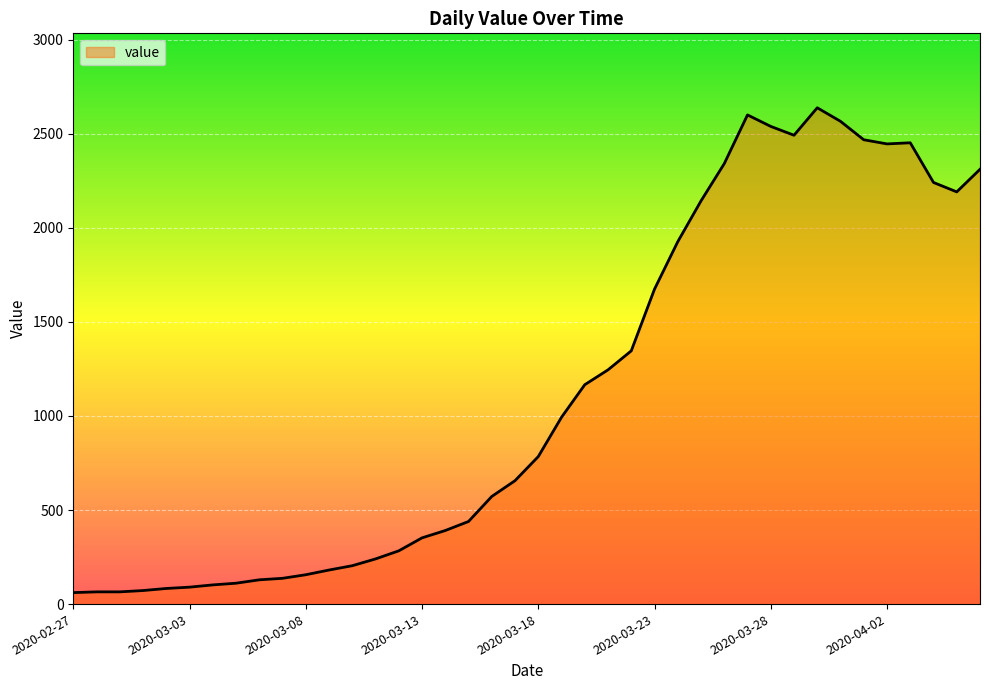

What is the minimum value shown in the chart?

61